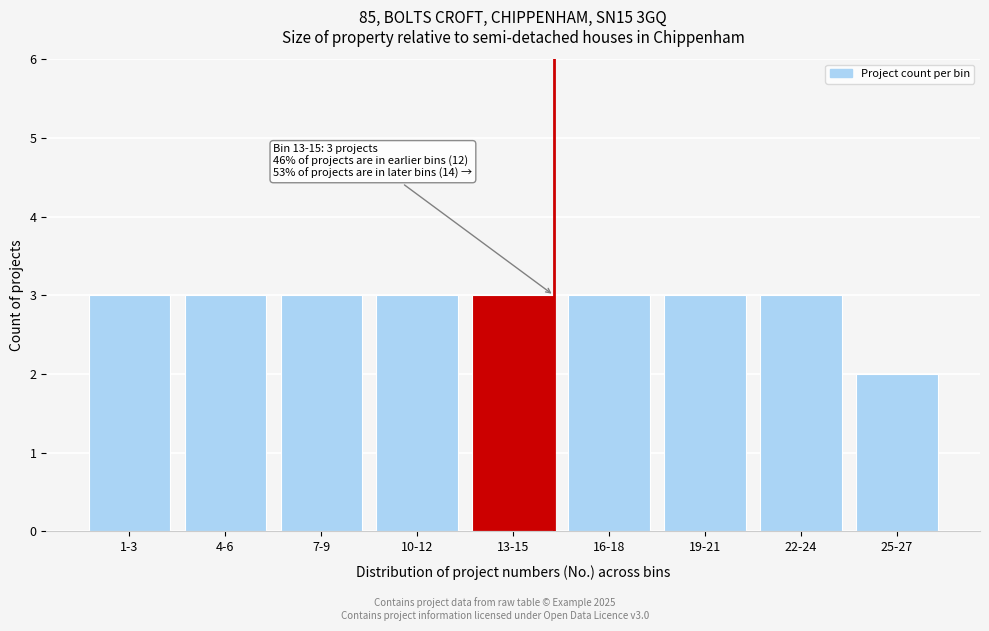

Reading left to right, what are all the values shown in this chart?

1-3=3	4-6=3	7-9=3	10-12=3	13-15=3	16-18=3	19-21=3	22-24=3	25-27=2